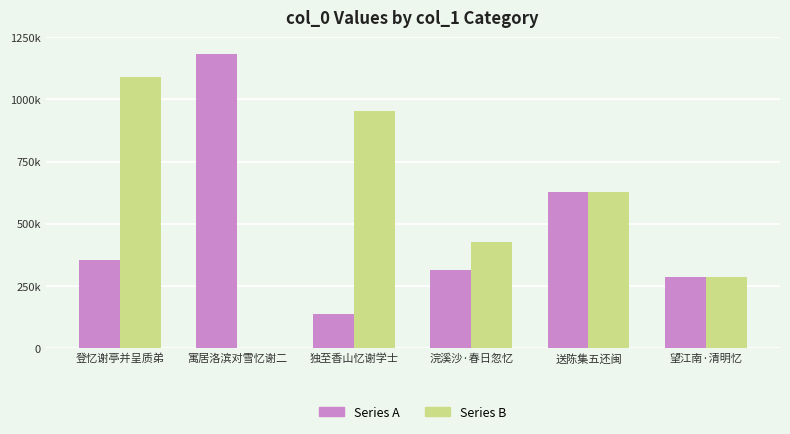

What are all the series names shown in the legend?

Series A, Series B